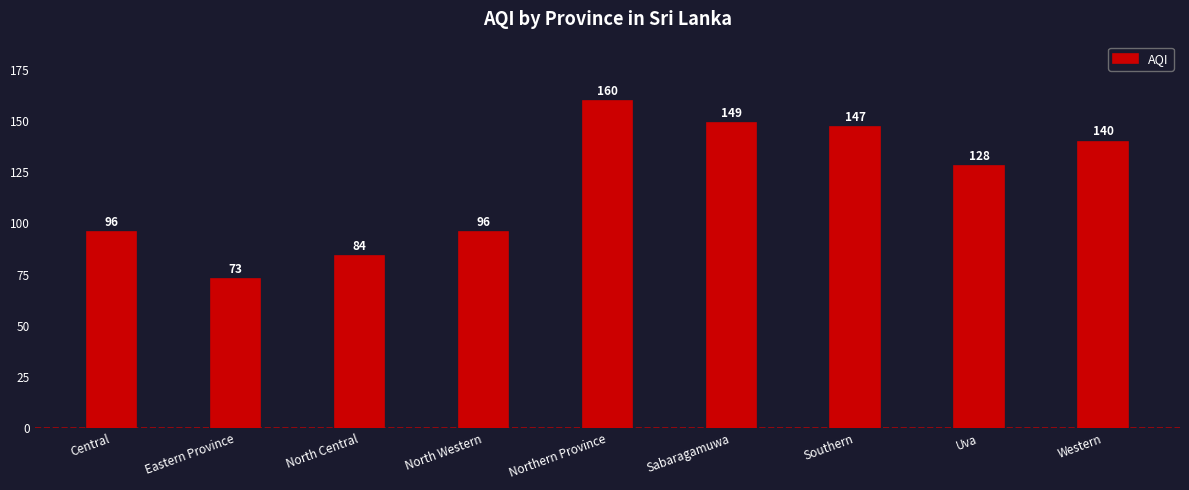

Is it true that the value at Uva is 128?

True